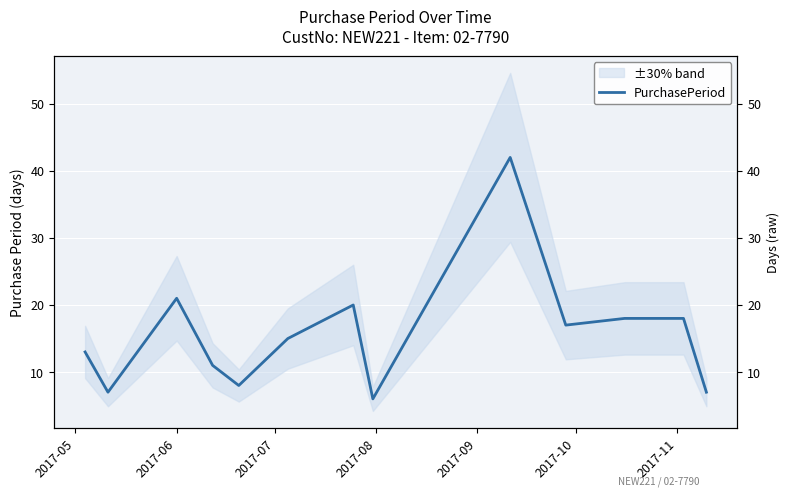

Is this an area chart (filled region under the line)?

No